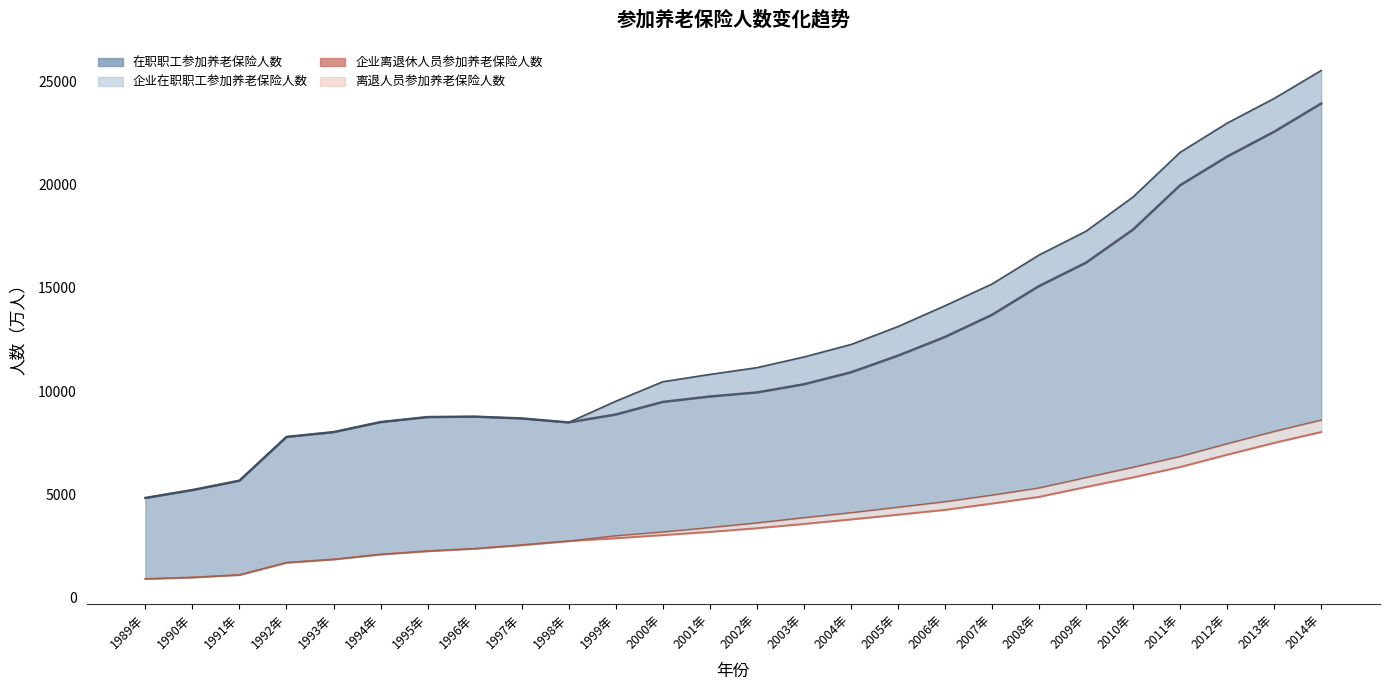

Reading right to left, extract all data points from this chart.

企业在职_line: 2014年=23932.3	2013年=22564.7	2012年=21360.9	2011年=19970.0	2010年=17822.7	2009年=16219.0	2008年=15083.4	2007年=13690.6	2006年=12618.0	2005年=11710.6	2004年=10903.9	2003年=10324.5	2002年=9929.4	2001年=9733.0	2000年=9469.9	1999年=8859.2	1998年=8475.8	1997年=8670.9	1996年=8758.4	1995年=8737.8	1994年=8494.1	1993年=8008.2	1992年=7774.7	1991年=5653.7	1990年=5200.7	1989年=4816.9
在职_line: 2014年=25531.0	2013年=24177.3	2012年=22981.1	2011年=21565.0	2010年=19402.3	2009年=17743.0	2008年=16587.5	2007年=15183.2	2006年=14130.9	2005年=13120.4	2004年=12250.3	2003年=11646.5	2002年=11128.8	2001年=10801.9	2000年=10447.5	1999年=9501.8	1998年=8475.8	1997年=8670.9	1996年=8758.4	1995年=8737.8	1994年=8494.1	1993年=8008.2	1992年=7774.7	1991年=5653.7	1990年=5200.7	1989年=4816.9
企业离退休人员参加养老保险人数: 2014年=8013.6	2013年=7484.8	2012年=6910.9	2011年=6314.0	2010年=5811.6	2009年=5348.0	2008年=4868.0	2007年=4544.0	2006年=4238.6	2005年=4005.2	2004年=3775.0	2003年=3556.9	2002年=3349.2	2001年=3171.3	2000年=3016.5	1999年=2863.8	1998年=2727.3	1997年=2533.0	1996年=2358.3	1995年=2241.2	1994年=2079.4	1993年=1839.4	1992年=1681.5	1991年=1086.6	1990年=965.3	1989年=893.4
离退_line: 2014年=8593.4	2013年=8041.0	2012年=7445.7	2011年=6826.2	2010年=6305.0	2009年=5806.9	2008年=5303.6	2007年=4953.7	2006年=4635.4	2005年=4367.5	2004年=4102.6	2003年=3860.2	2002年=3607.8	2001年=3380.6	2000年=3169.9	1999年=2983.6	1998年=2727.3	1997年=2533.0	1996年=2358.3	1995年=2241.2	1994年=2079.4	1993年=1839.4	1992年=1681.5	1991年=1086.6	1990年=965.3	1989年=893.4